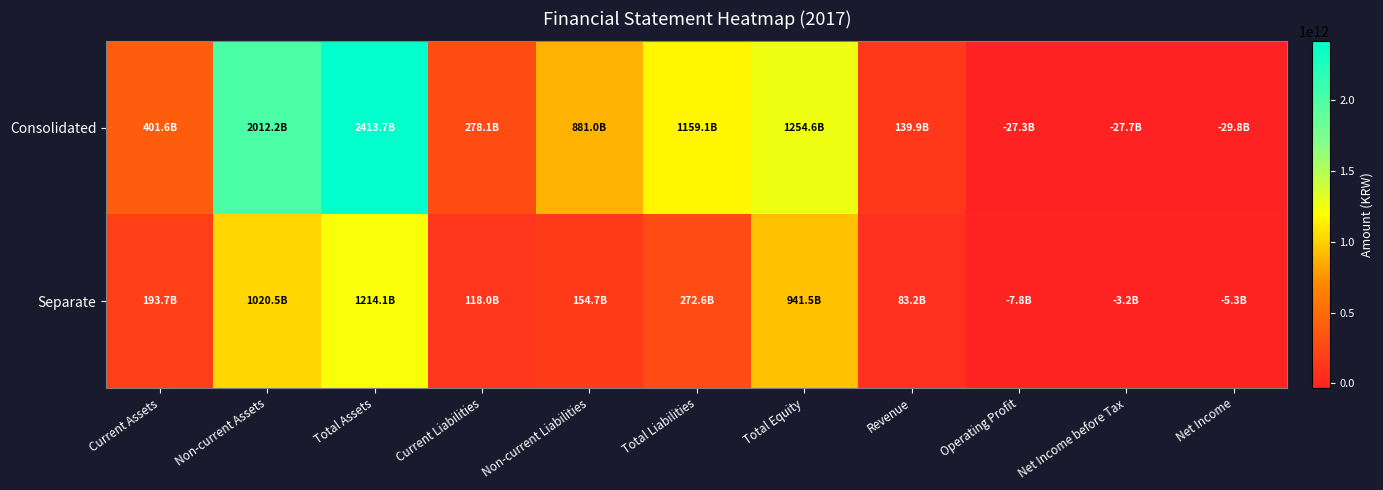

Which label corresponds to the largest value in the chart?

Total Assets